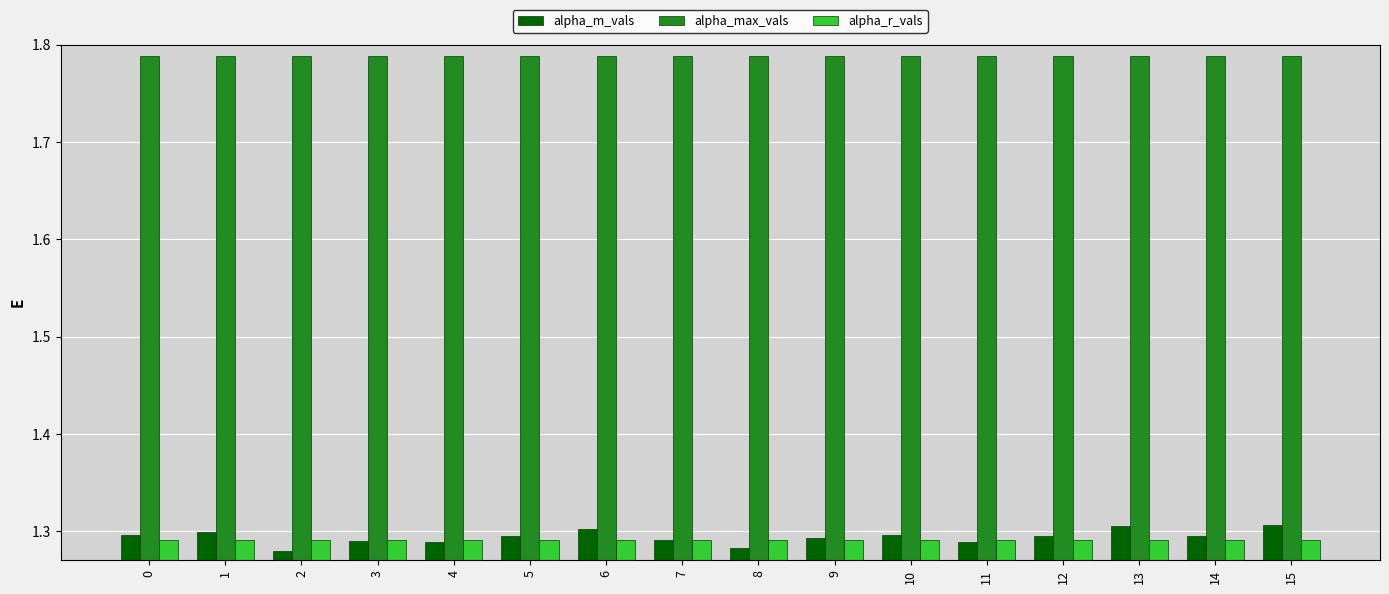

Count the number of data series in this chart.

3